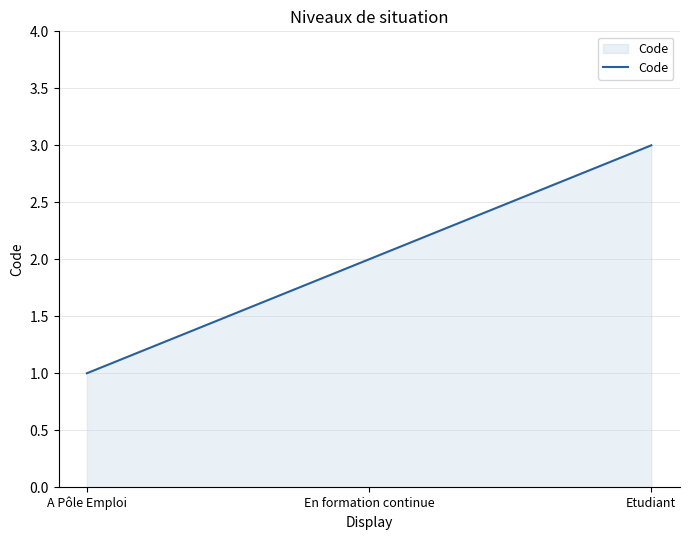

What is the change in value from A Pôle Emploi to En formation continue?

+1